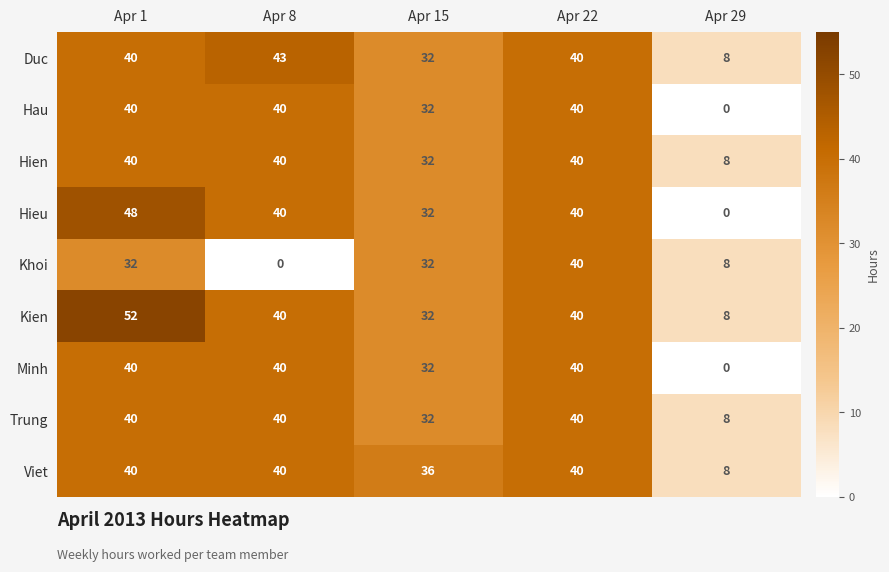

How many categories are shown in the chart?

5